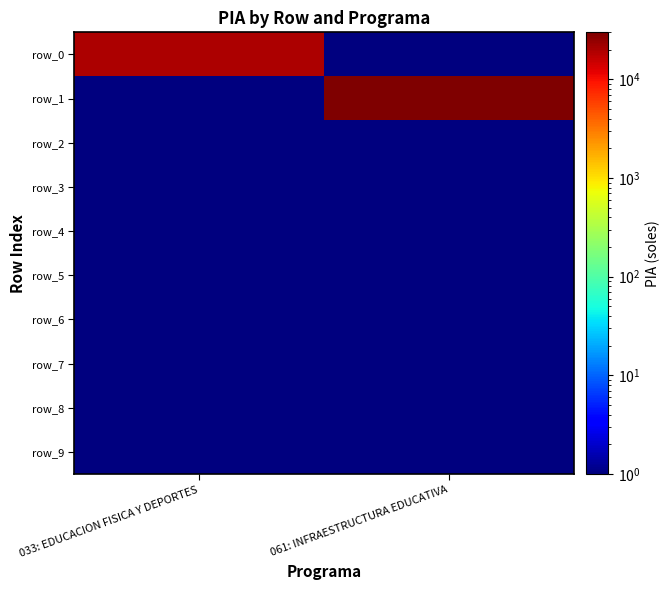

What is the sum of the row_2 values at 033: EDUCACION FISICA Y DEPORTES and 061: INFRAESTRUCTURA EDUCATIVA?

1.0